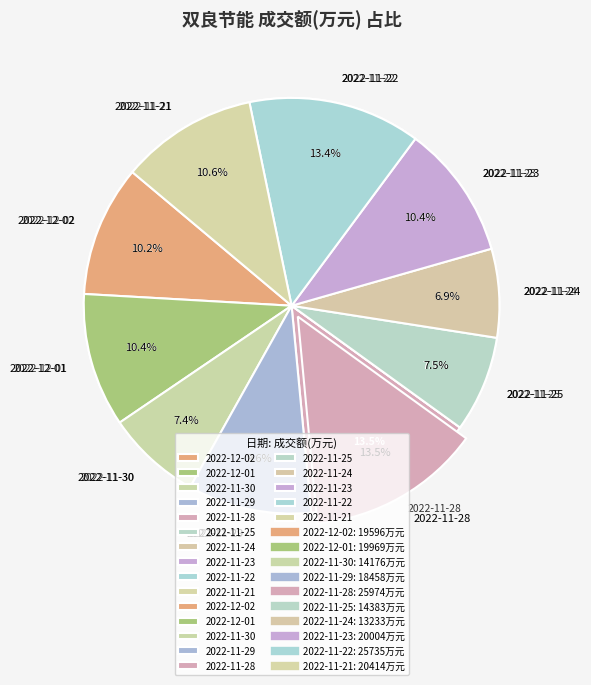

To the nearest percent, what is the difference between the largest and smallest slice percentages?

7%